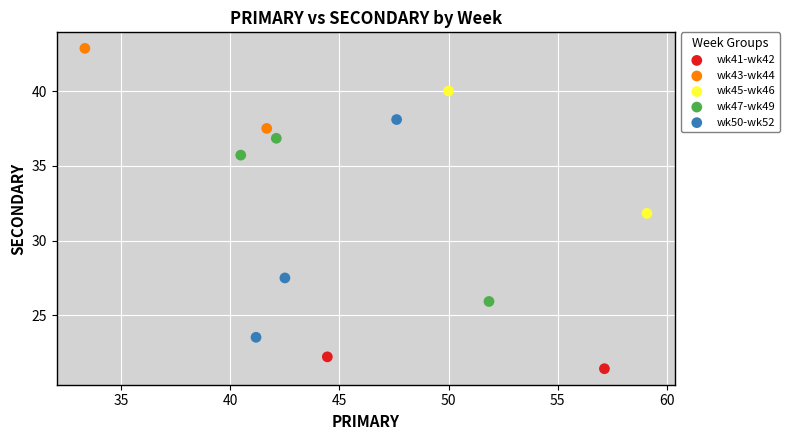

Which series reaches the maximum Y coordinate?

wk43-wk44